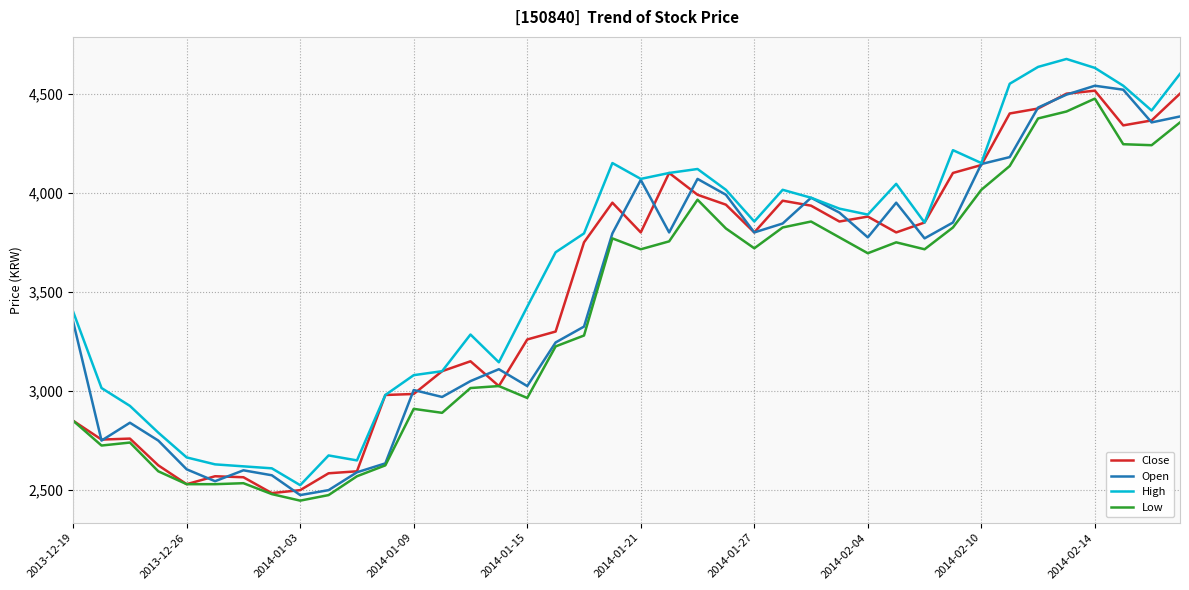

What are all the series names shown in the legend?

Close, Open, High, Low